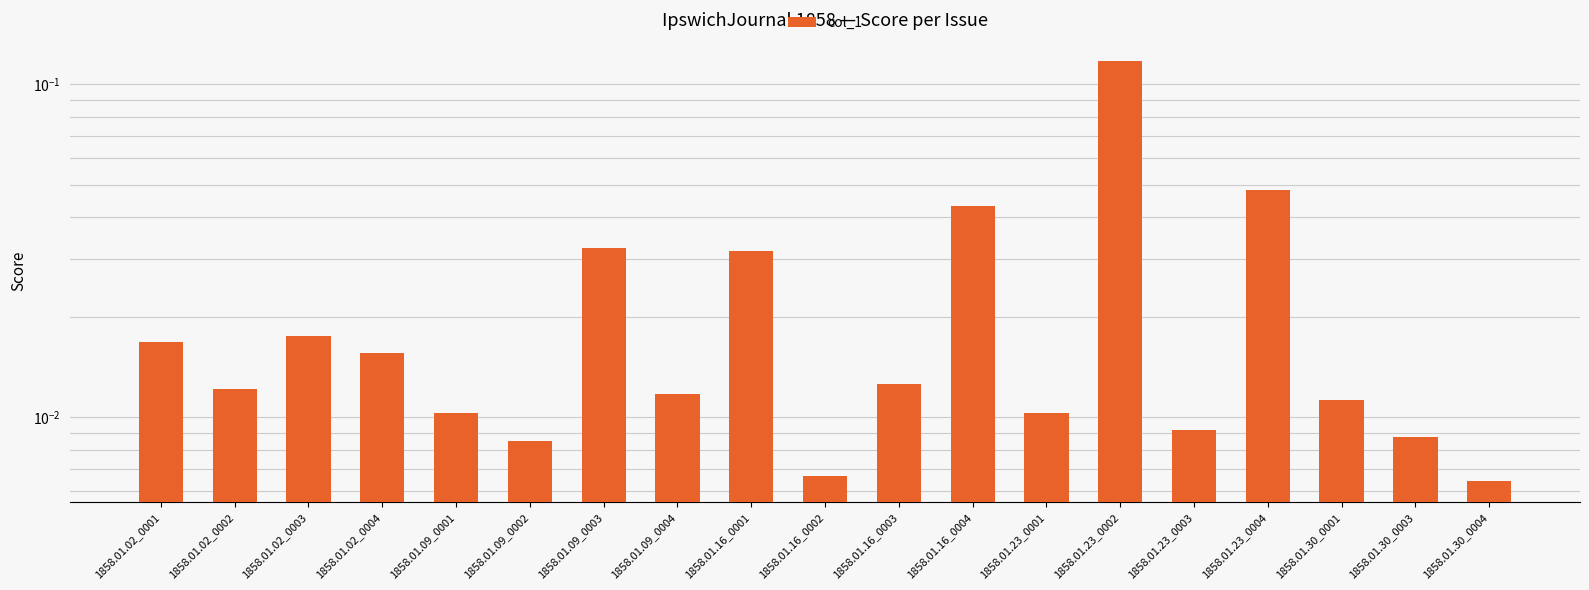

Reading right to left, transcribe all the data shown in this chart.

0.0	0.0	0.0	0.0	0.0	0.1	0.0	0.0	0.0	0.0	0.0	0.0	0.0	0.0	0.0	0.0	0.0	0.0	0.0